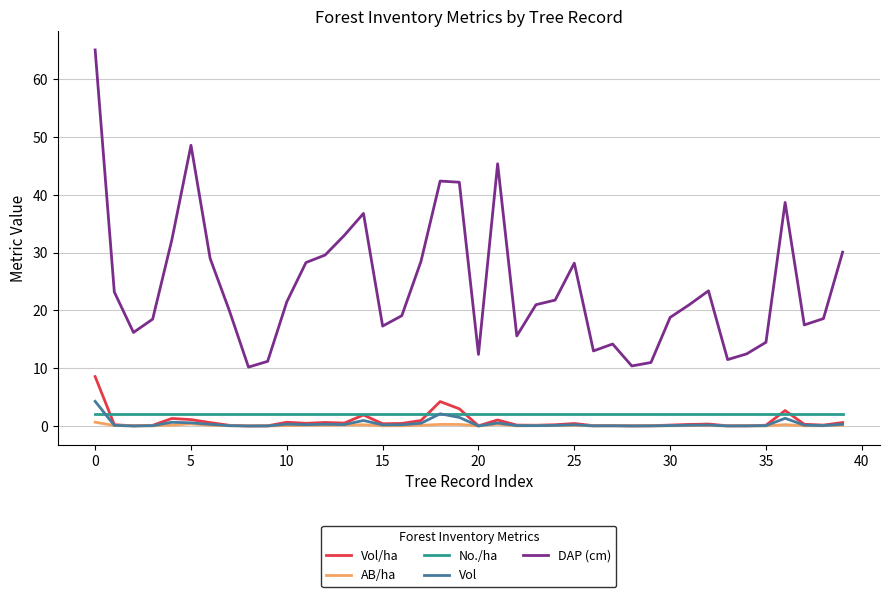

Which series has the largest range (max minus min)?

DAP (cm)